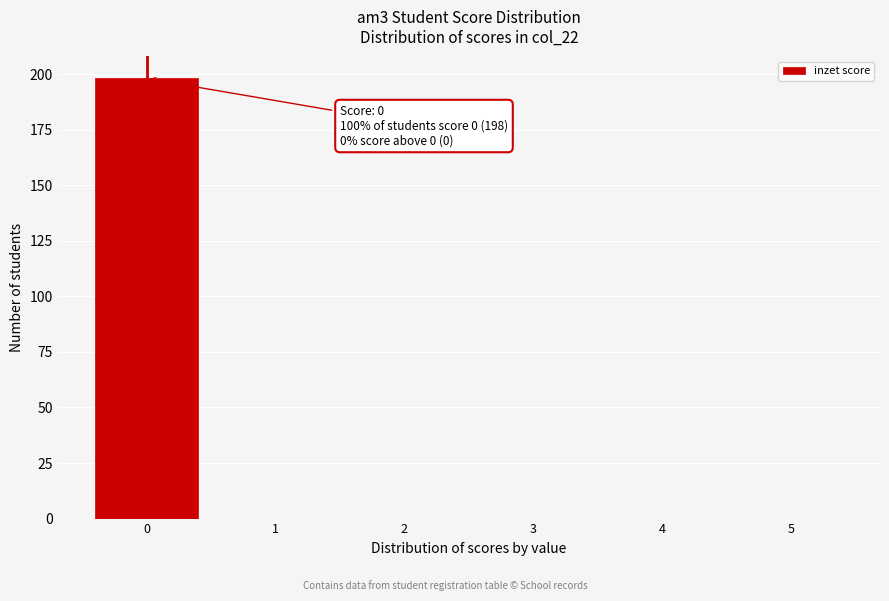

Over which range of the x-axis is the bar tallest?

-0.5 to 0.5